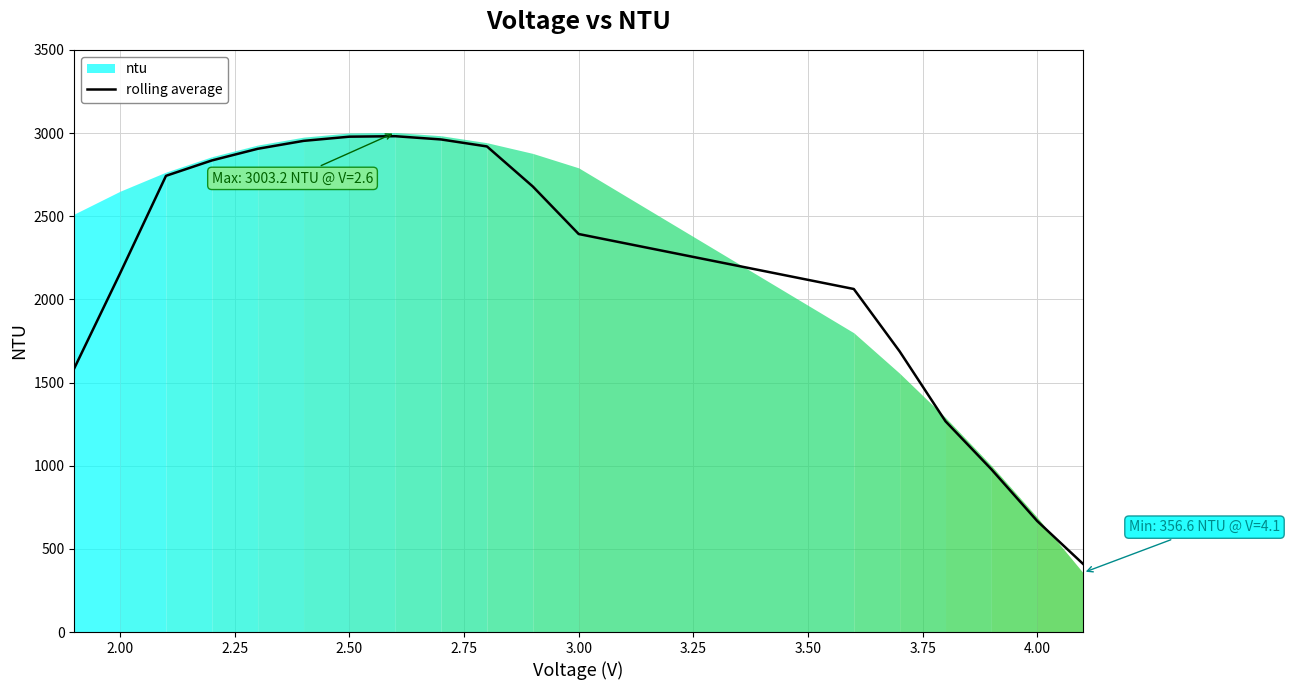

What is the lowest value of the rolling average series?

409.5